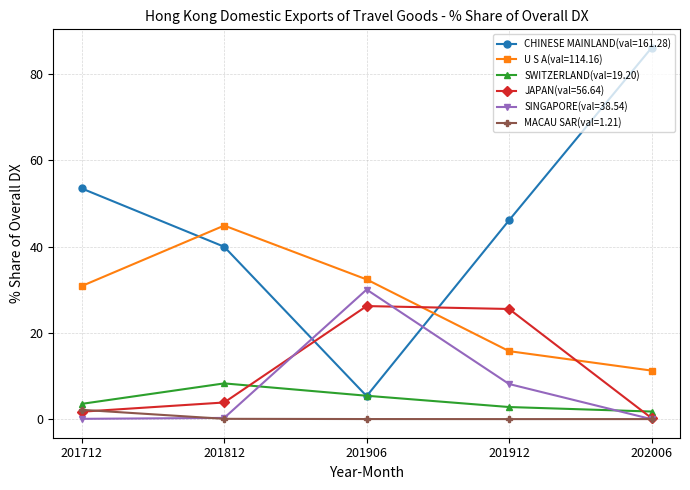

What are all the series names shown in the legend?

CHINESE MAINLAND(val=161.28), U S A(val=114.16), SWITZERLAND(val=19.20), JAPAN(val=56.64), SINGAPORE(val=38.54), MACAU SAR(val=1.21)